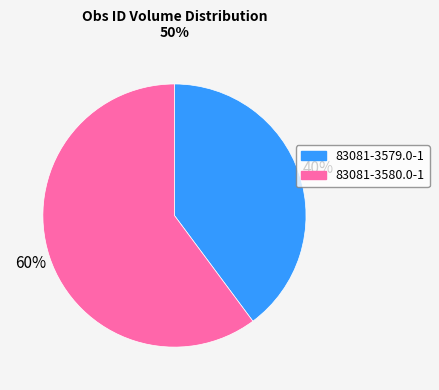

To the nearest percent, what percentage of the pie is 83081-3579.0-1?

40%